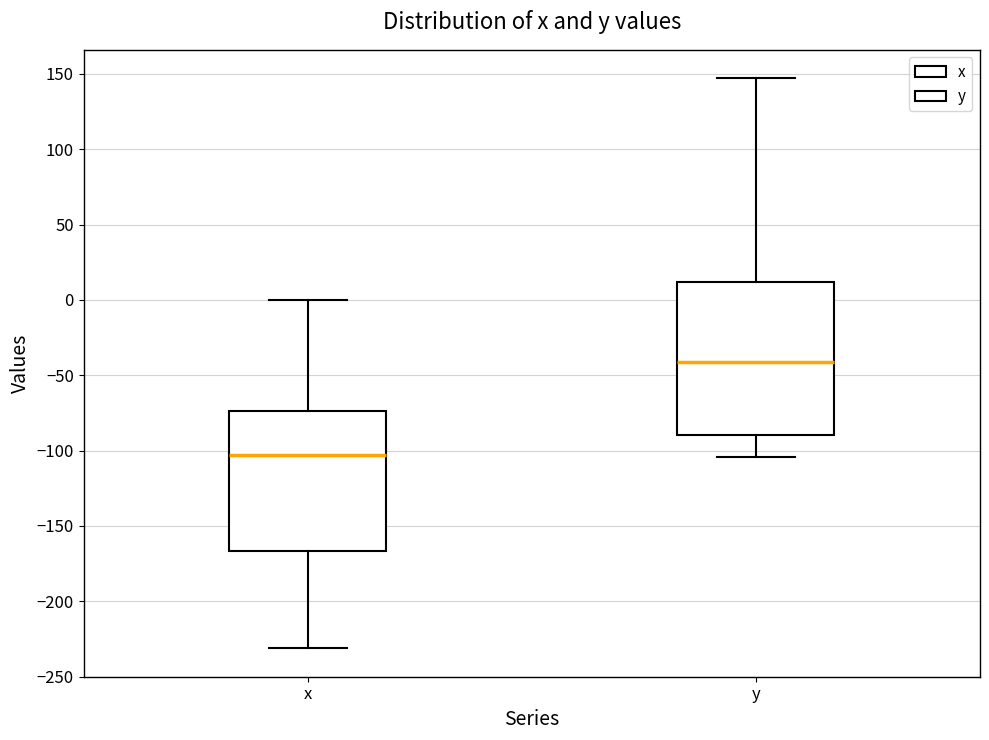

Which box has the highest median line?

y